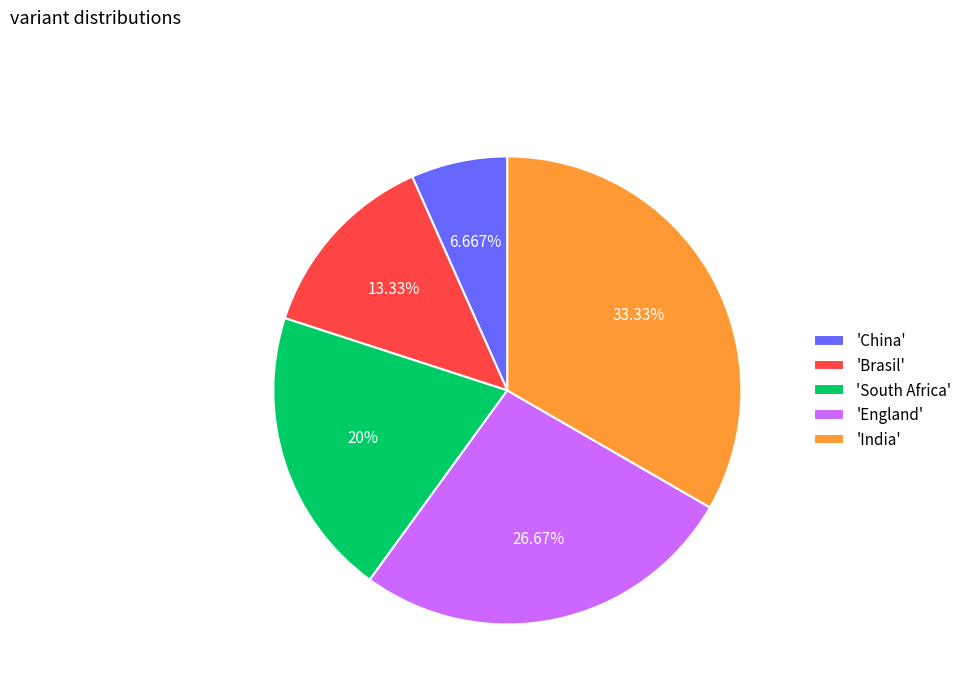

Is 'Brasil' the majority of the pie?

No